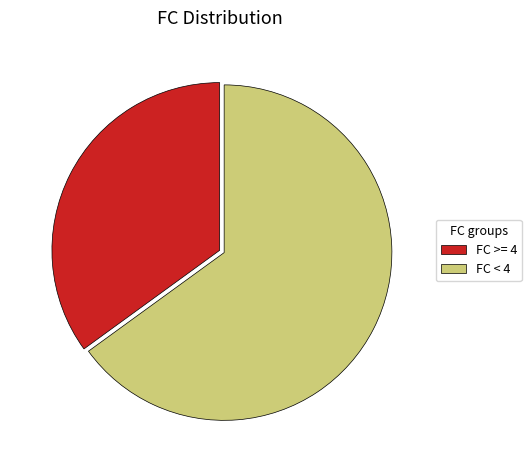

Rank the categories by value from lowest to highest.

FC >= 4, FC < 4